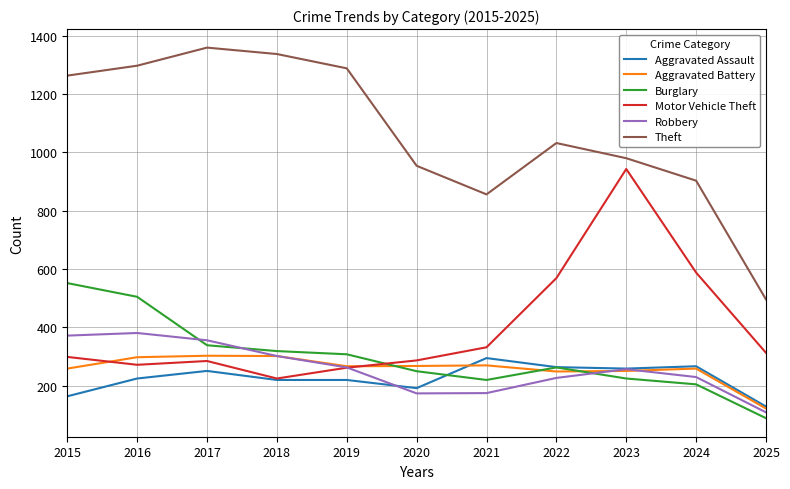

True or false: Aggravated Assault and Burglary cross at least once.

True